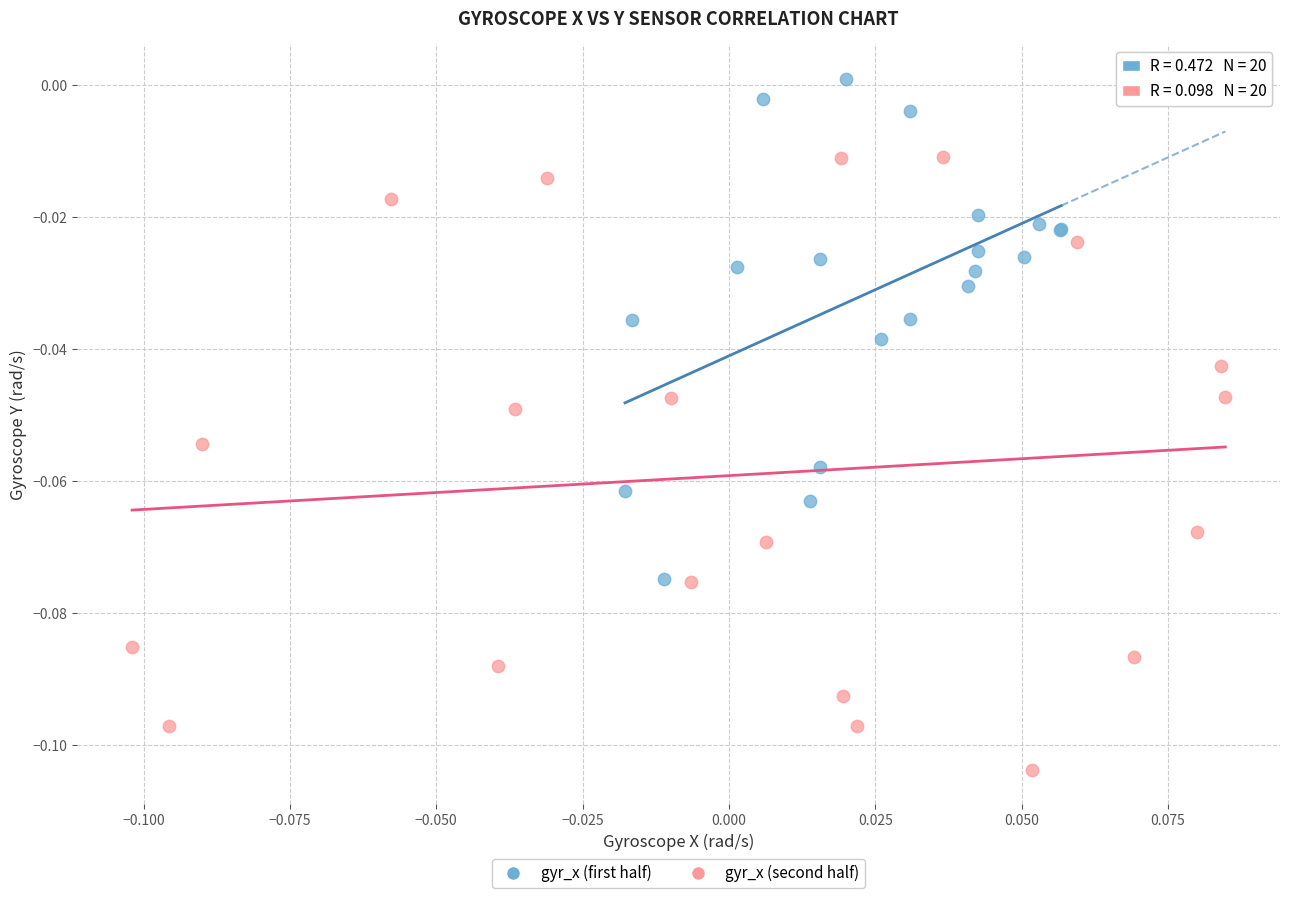

Which series contains the highest Y value?

gyr_x (first half)